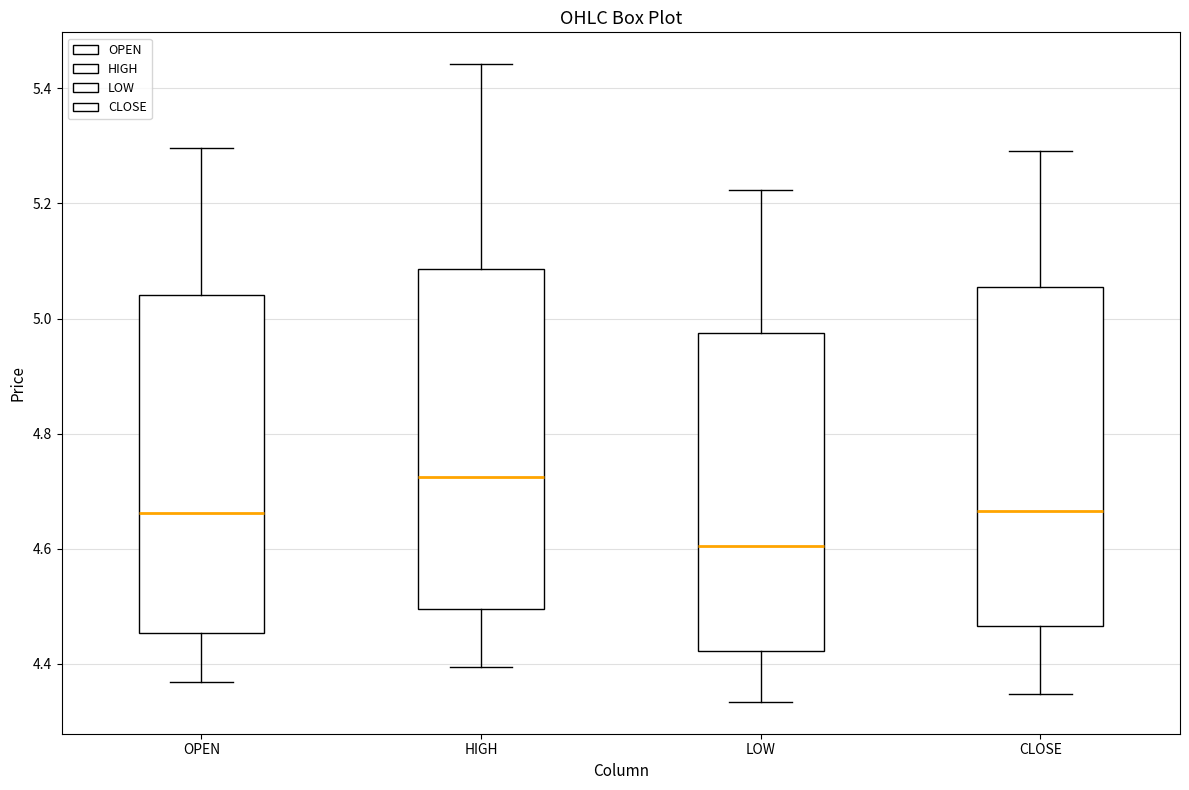

Reading left to right, transcribe this box plot: for each box, give where its median line is, the range the box spans, and where its two whiskers end, as read against the y-axis. The values are not printed on the chart, so give them approximately, as read against the axis.

OPEN: median 4.66, box 4.46 to 5.04, whiskers 4.36 to 5.30
HIGH: median 4.72, box 4.50 to 5.08, whiskers 4.40 to 5.44
LOW: median 4.60, box 4.42 to 4.98, whiskers 4.34 to 5.22
CLOSE: median 4.66, box 4.46 to 5.06, whiskers 4.34 to 5.30